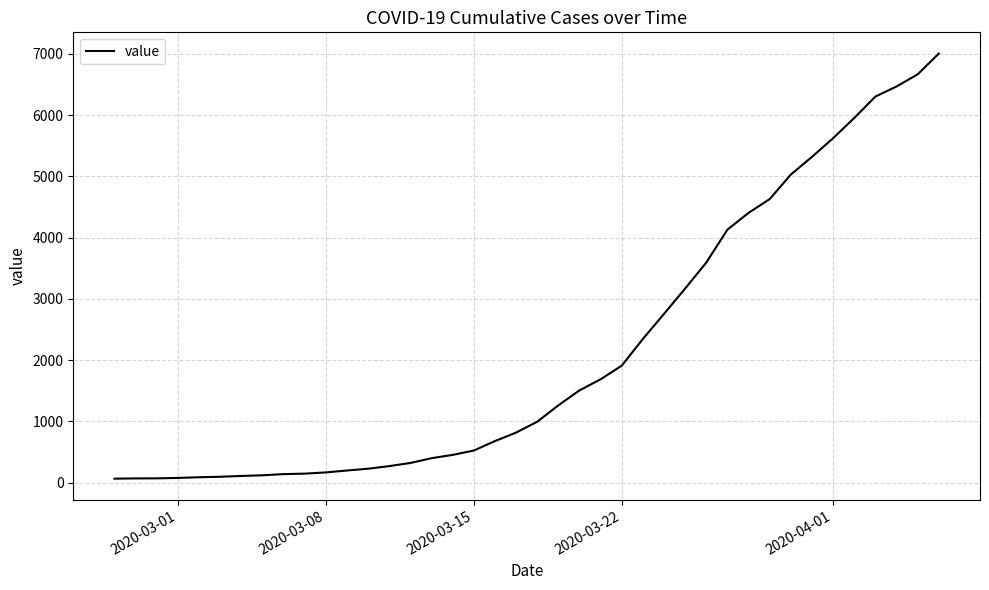

Is this an area chart (filled region under the line)?

No